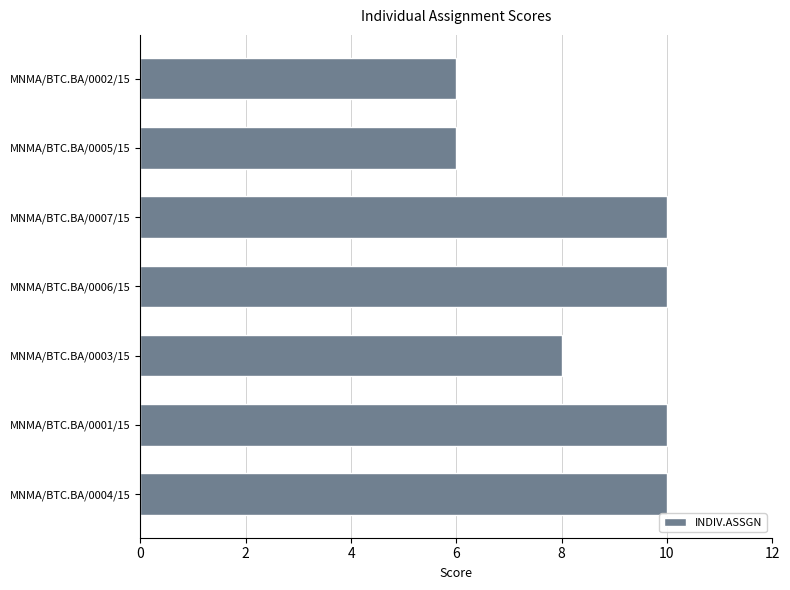

True or false: the data shows 6 at MNMA/BTC.BA/0002/15.

True